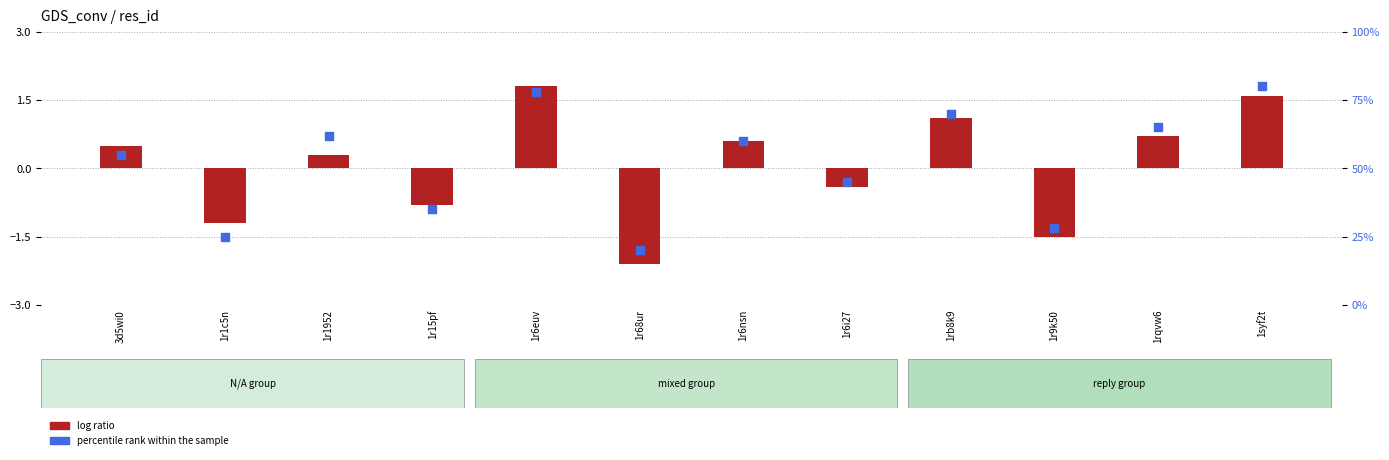

At which category is the sum across all series the highest?

1syf2t